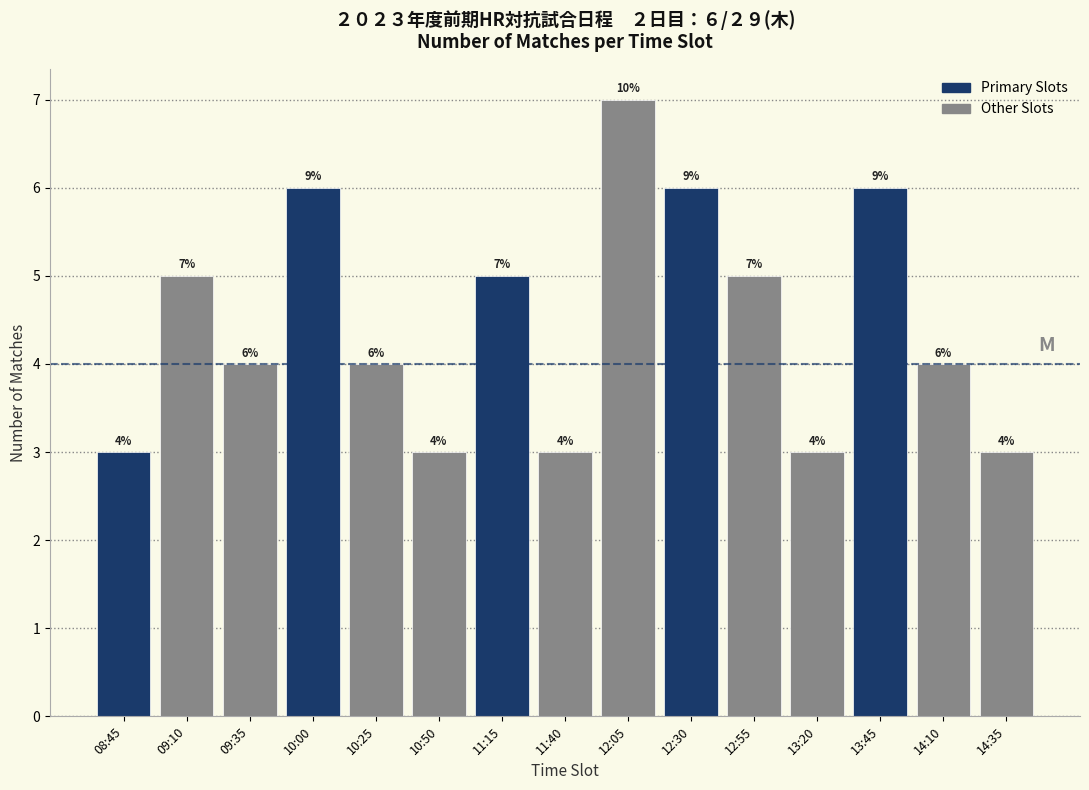

Reading left to right, extract all data points from this chart.

3	5	4	6	4	3	5	3	7	6	5	3	6	4	3